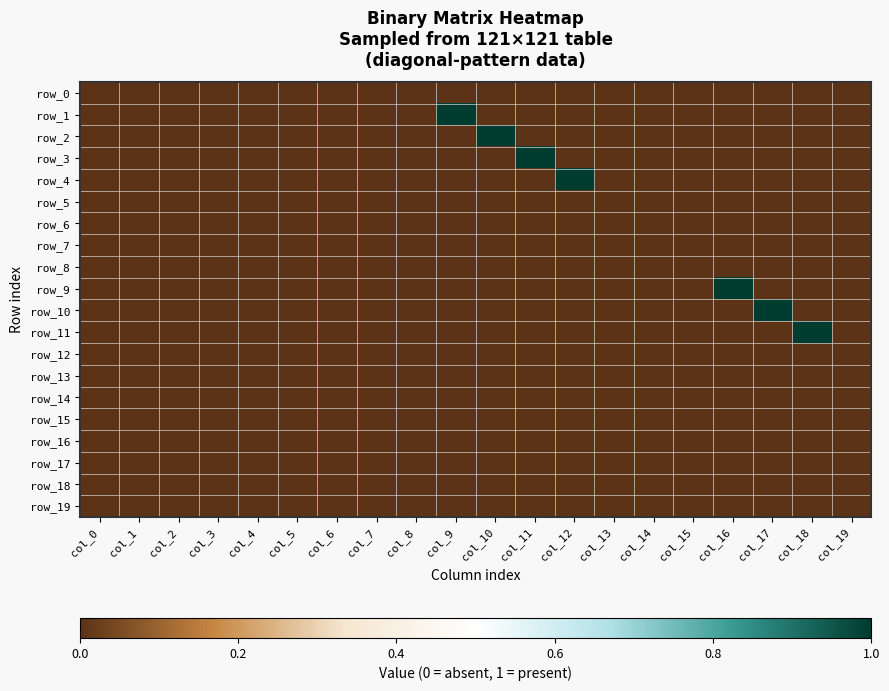

The value of row_13 at col_12 is 0. True or false?

True